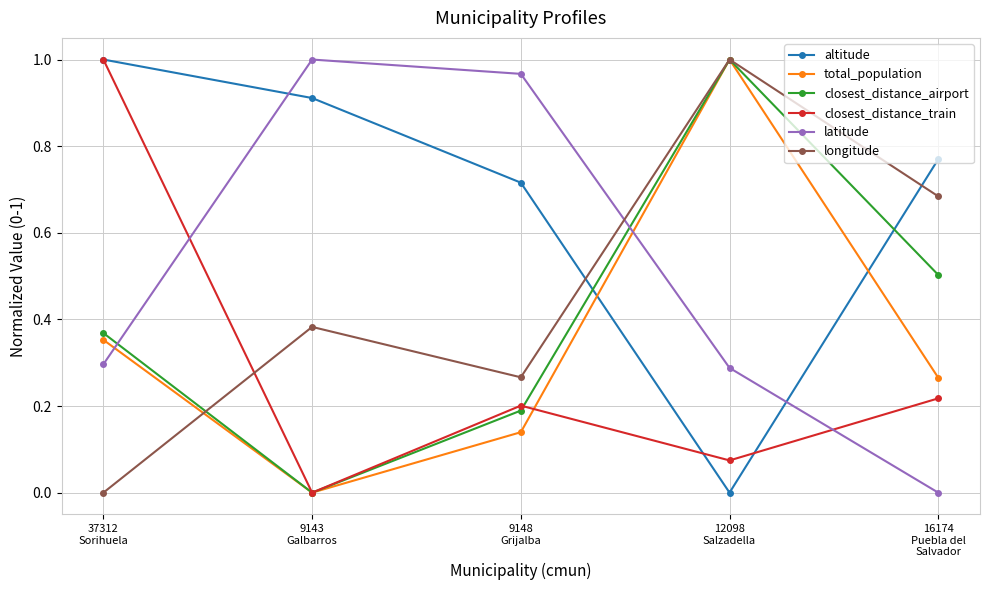

True or false: closest_distance_train and closest_distance_airport intersect in this chart.

True